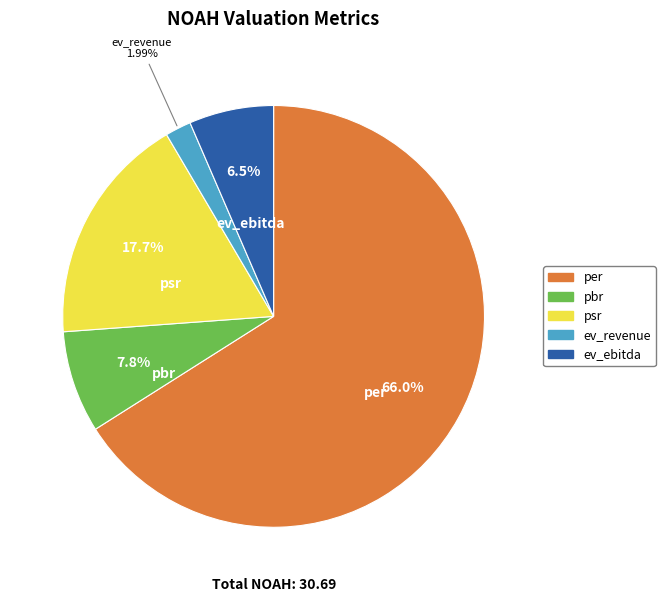

What is the largest slice in the pie chart?

per